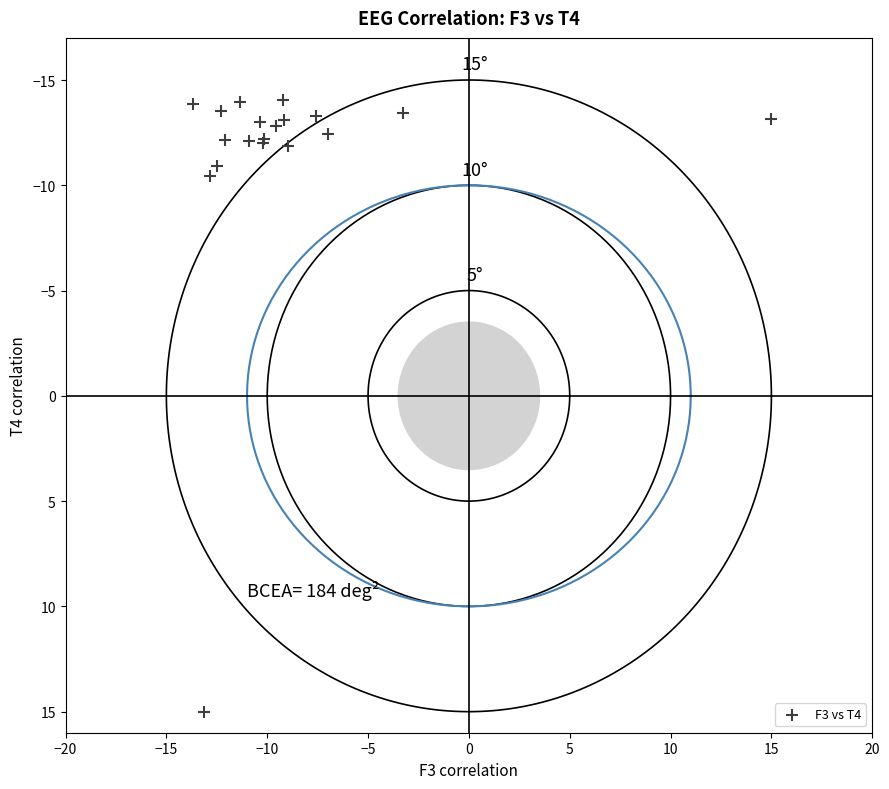

What Y value in the scatter plot is closest to 0?

-10.4